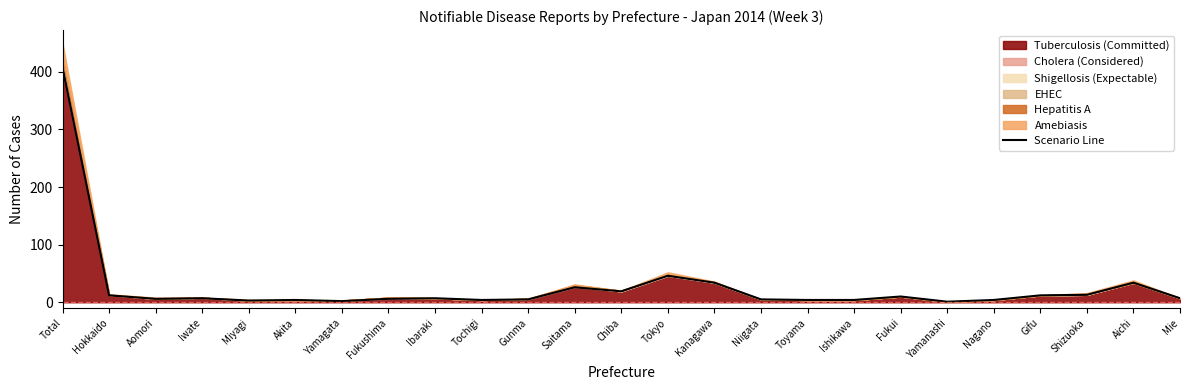

What position from the right is Toyama?

9